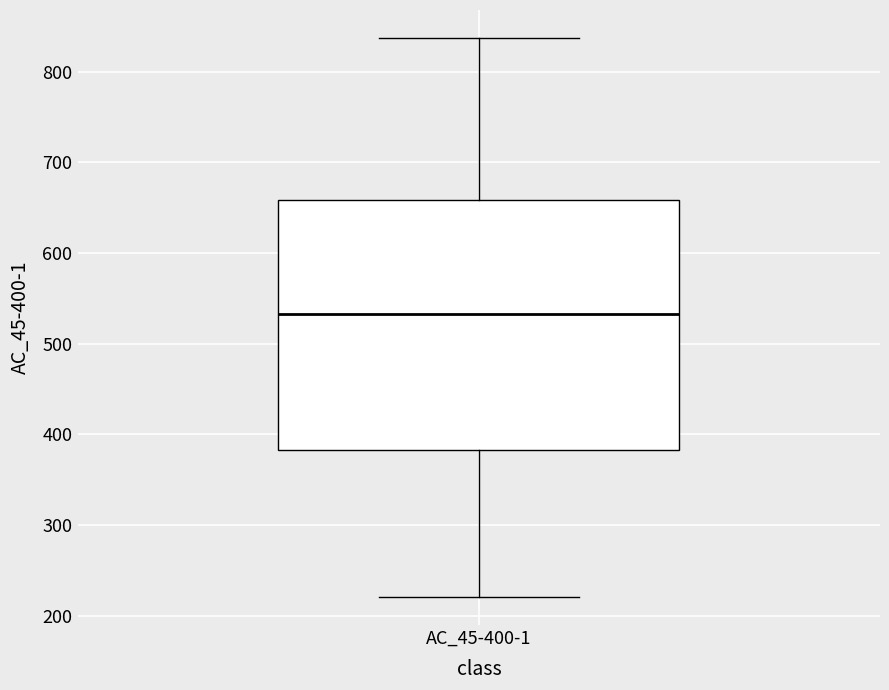

Transcribe this box plot: give where the median line is, the range the box spans, and where the two whiskers end, as read against the y-axis. The values are not printed on the chart, so give them approximately, as read against the axis.

median 530, box 380 to 660, whiskers 220 to 840